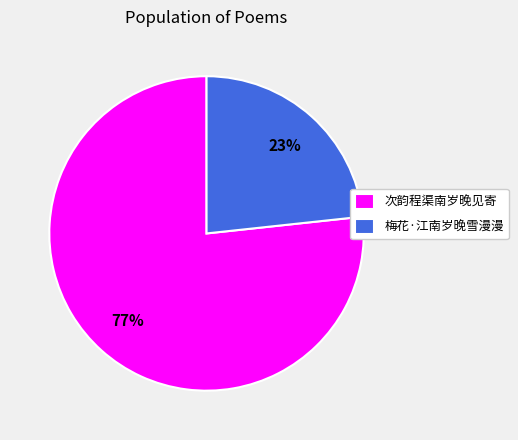

Which category accounts for the majority?

次韵程渠南岁晚见寄